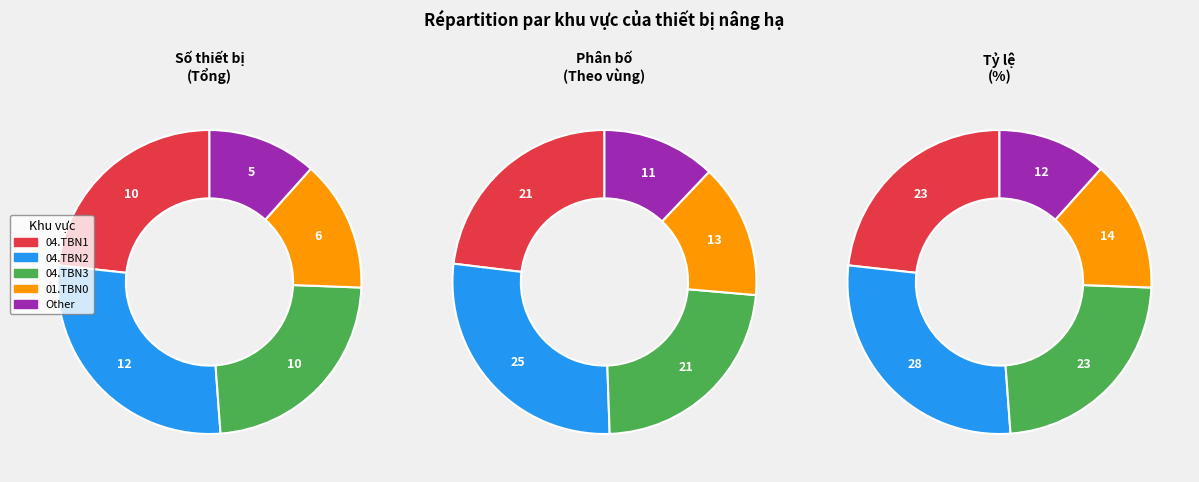

What is the ratio of the value at 04.TBN1 to the value at 01.TBN0?

1.7